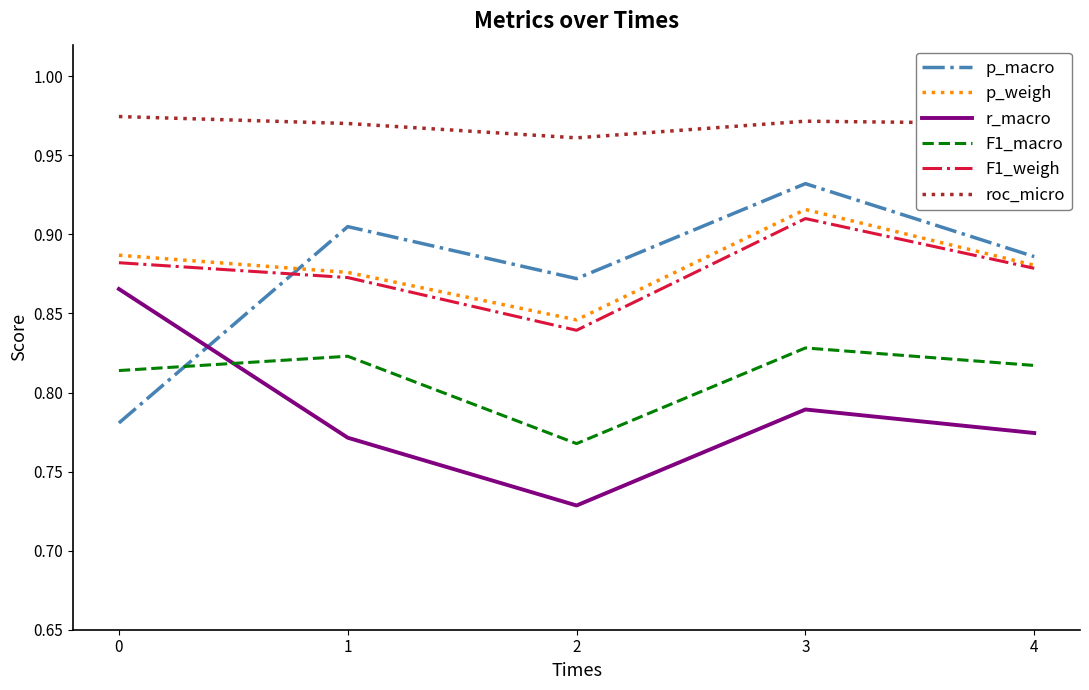

Where is the first local maximum for r_macro?

3